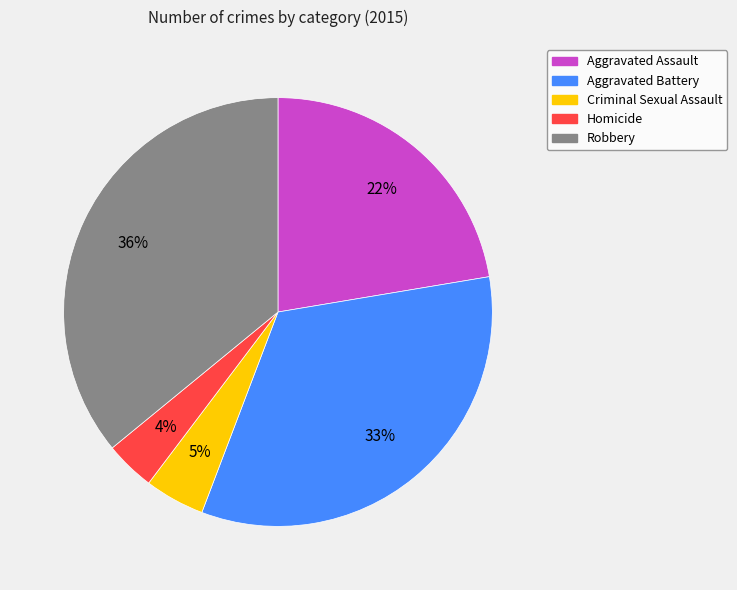

Count the number of slices in the pie.

5